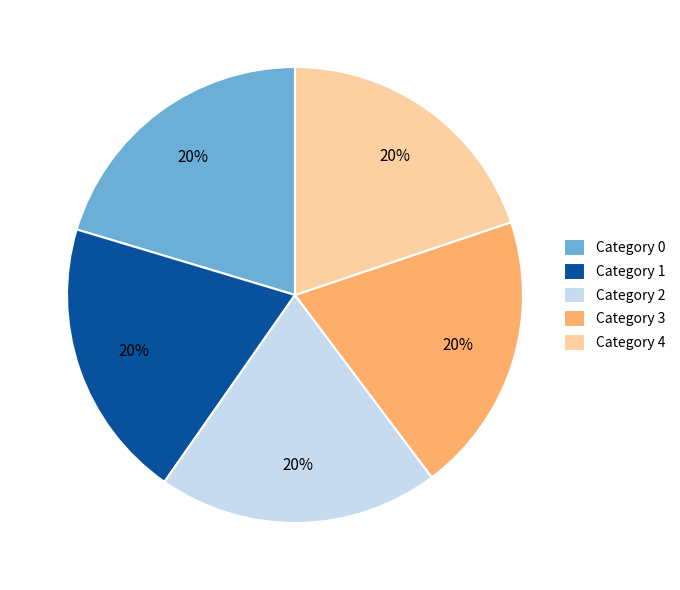

How many segments does this pie chart have?

5